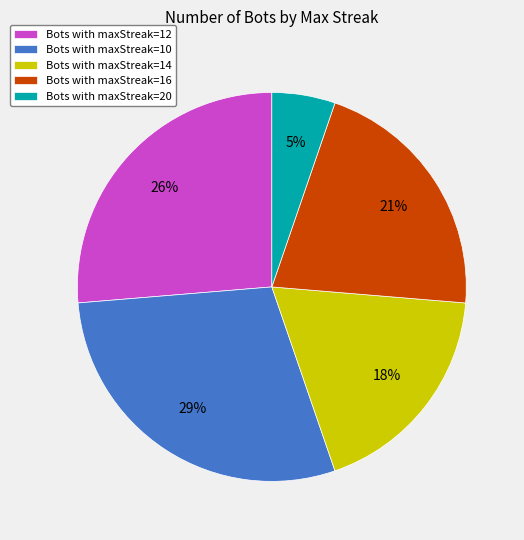

Which has a higher value, Bots with maxStreak=16 or Bots with maxStreak=10?

Bots with maxStreak=10